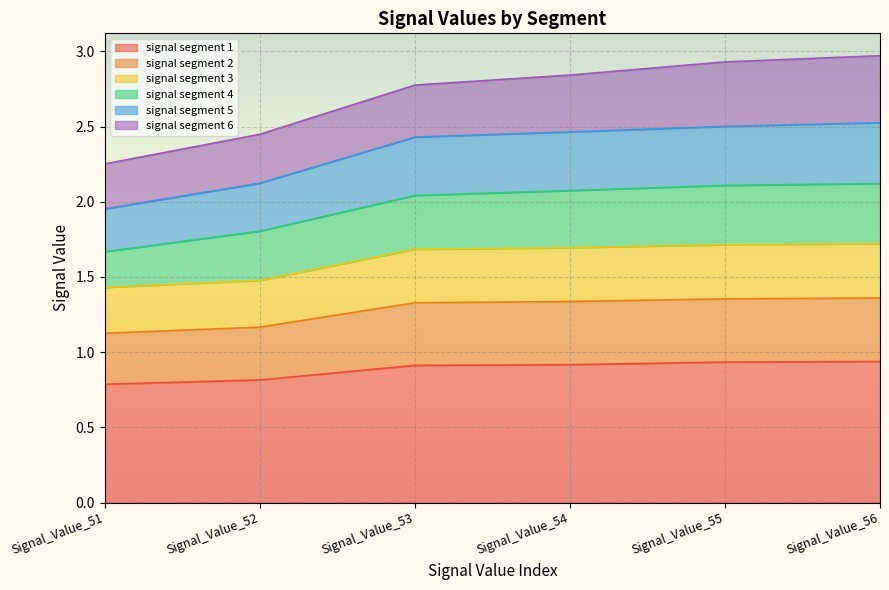

The value of signal segment 1 at Signal_Value_51 is 0.8. True or false?

True